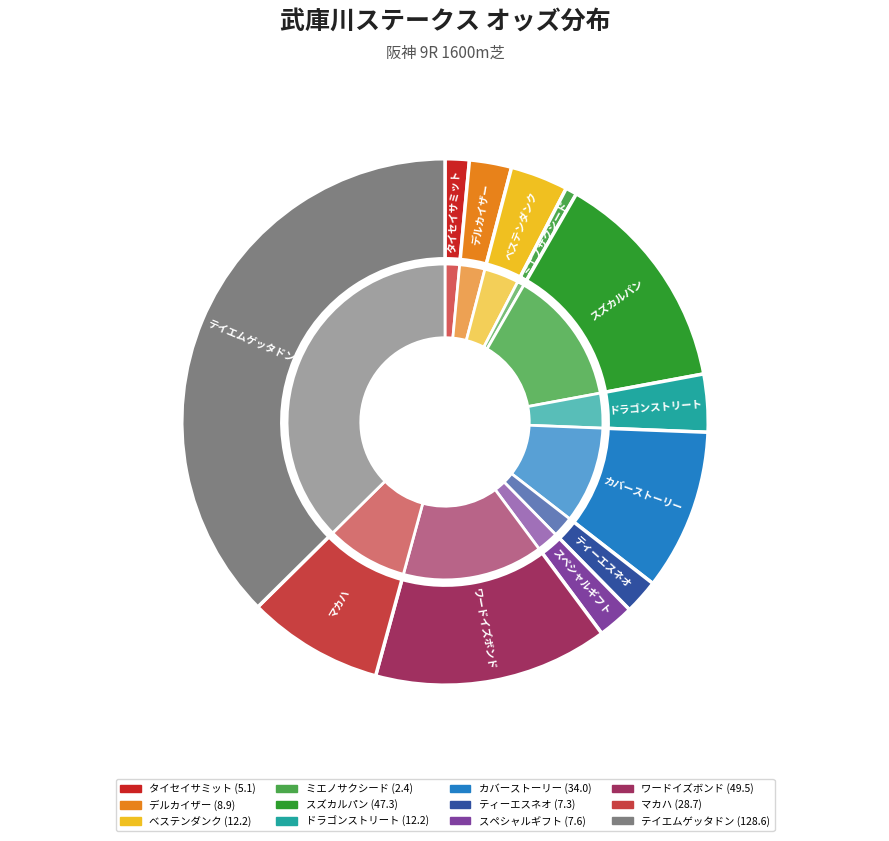

What percentage is the カバーストーリー slice, to the nearest percent?

10%